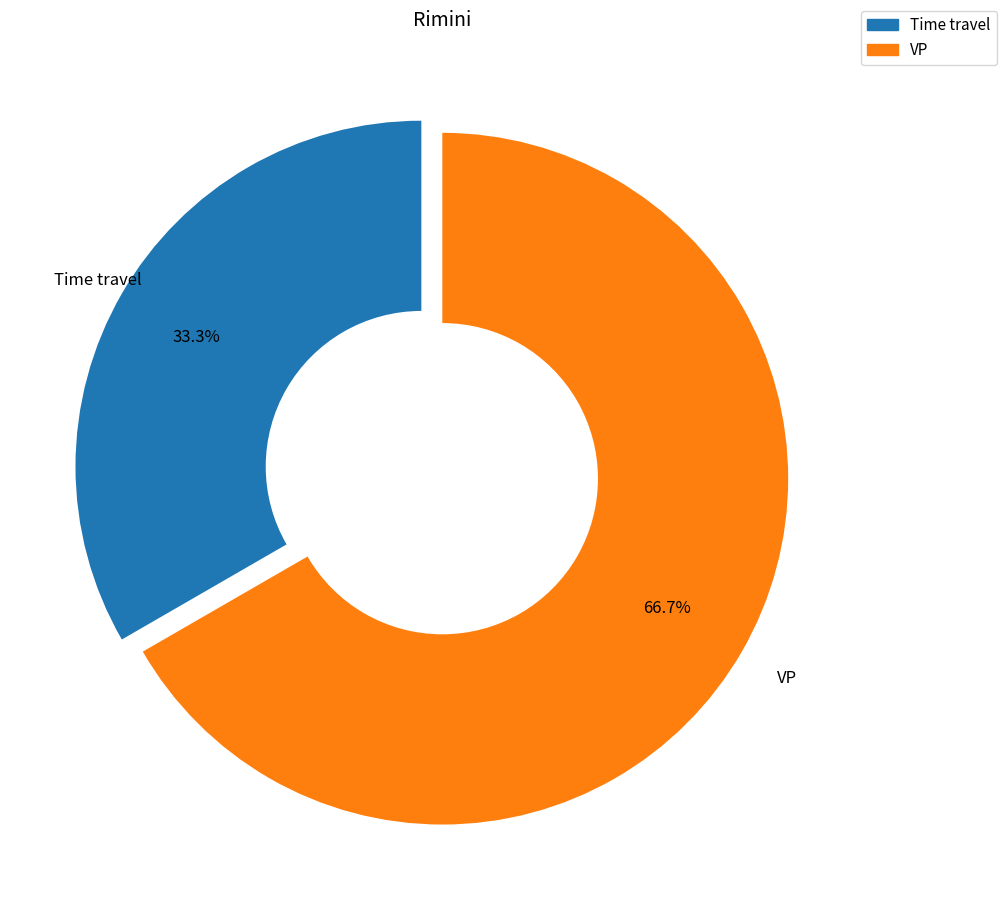

Is there any slice that represents more than half of the pie?

Yes